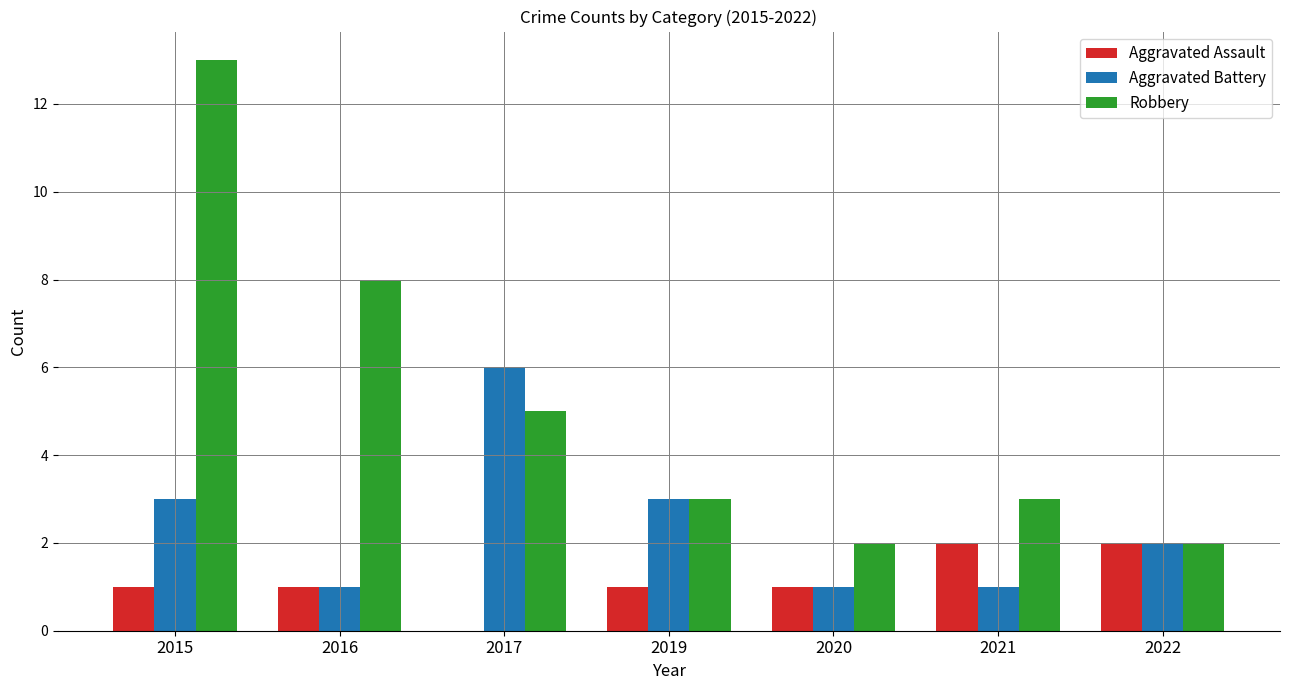

Reading left to right, list all the values displayed in this chart.

Aggravated Assault: 1	1	0	1	1	2	2
Aggravated Battery: 3	1	6	3	1	1	2
Robbery: 13	8	5	3	2	3	2